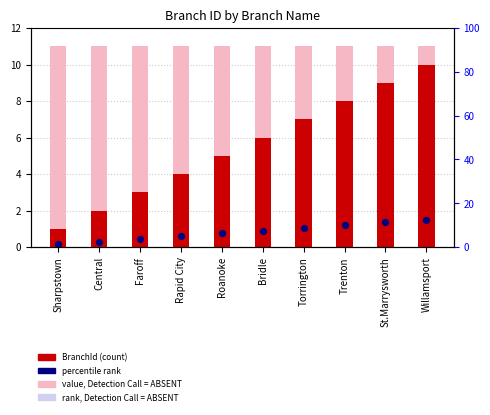

Between Rapid City and Roanoke, which is larger?

Roanoke